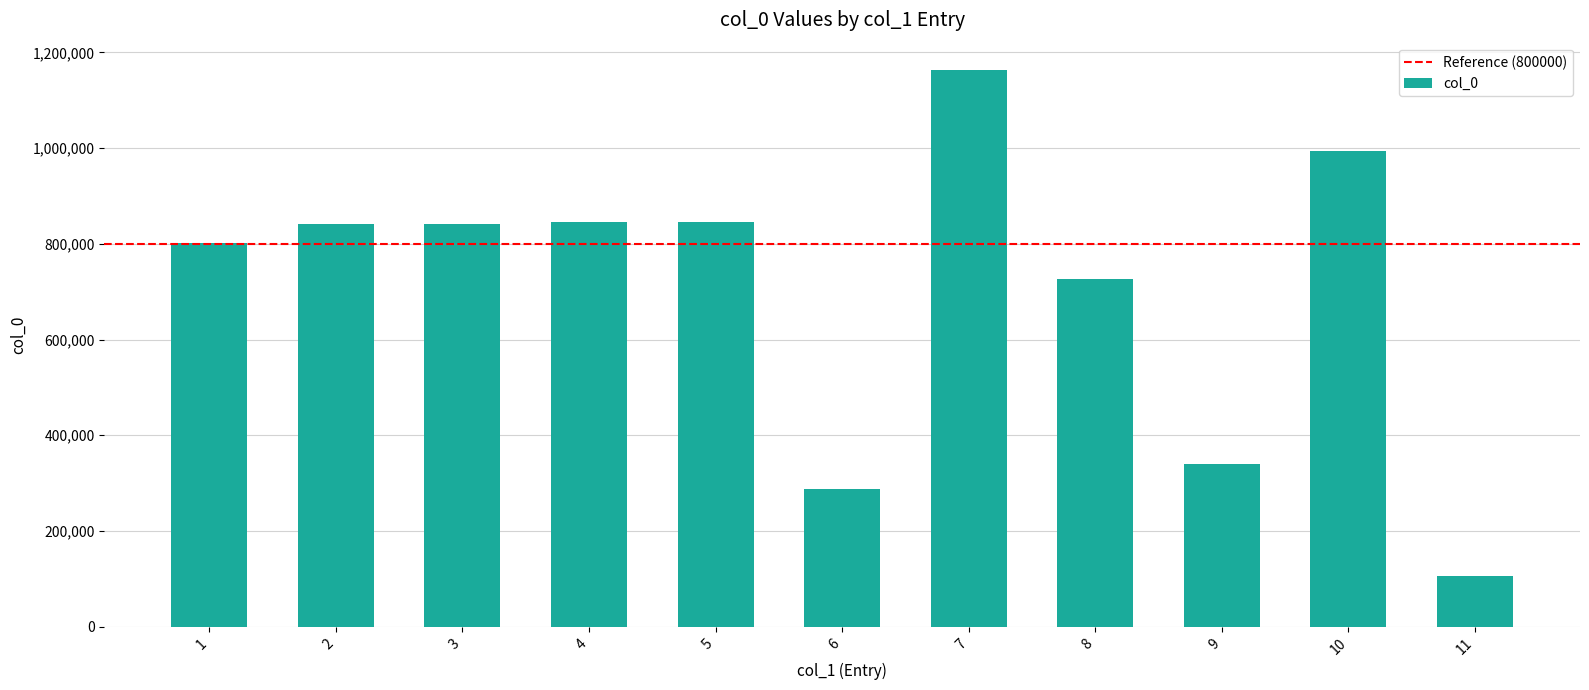

What is the minimum value shown in the chart?

104906